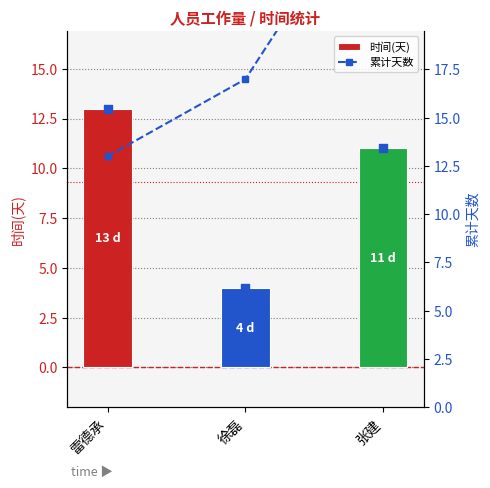

Which series has the largest total across all categories?

累计天数